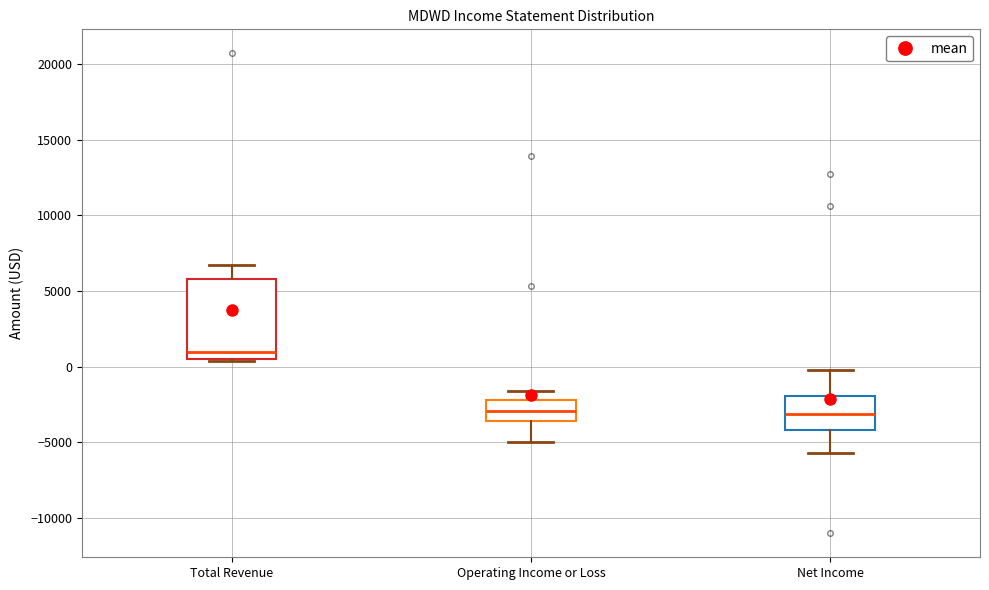

Comparing the boxes themselves (not the whiskers), which one is the tallest?

Total Revenue